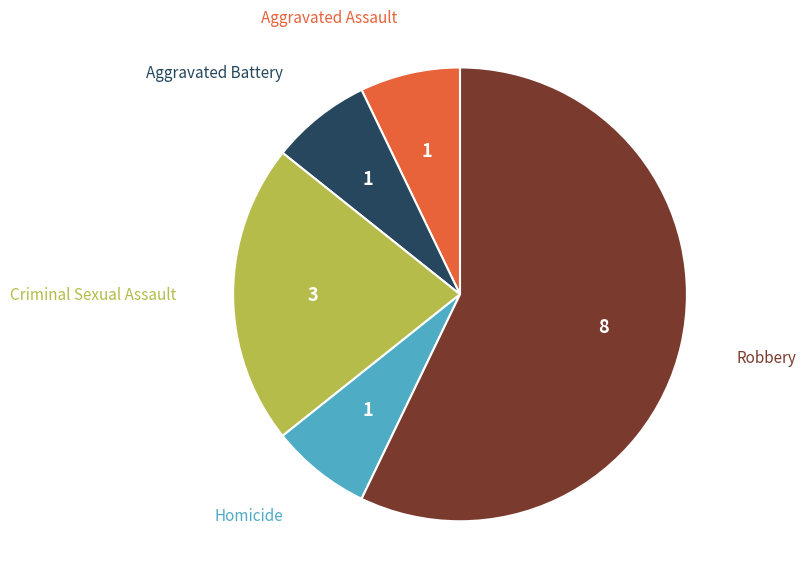

Between Criminal Sexual Assault and Aggravated Battery, which is larger?

Criminal Sexual Assault